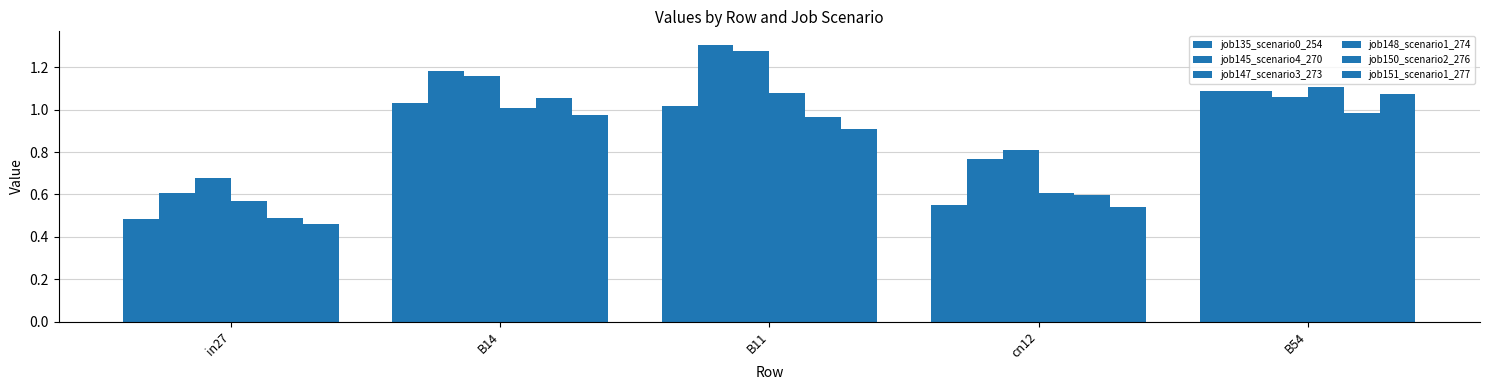

What is the maximum value for job147_scenario3_273?

1.3